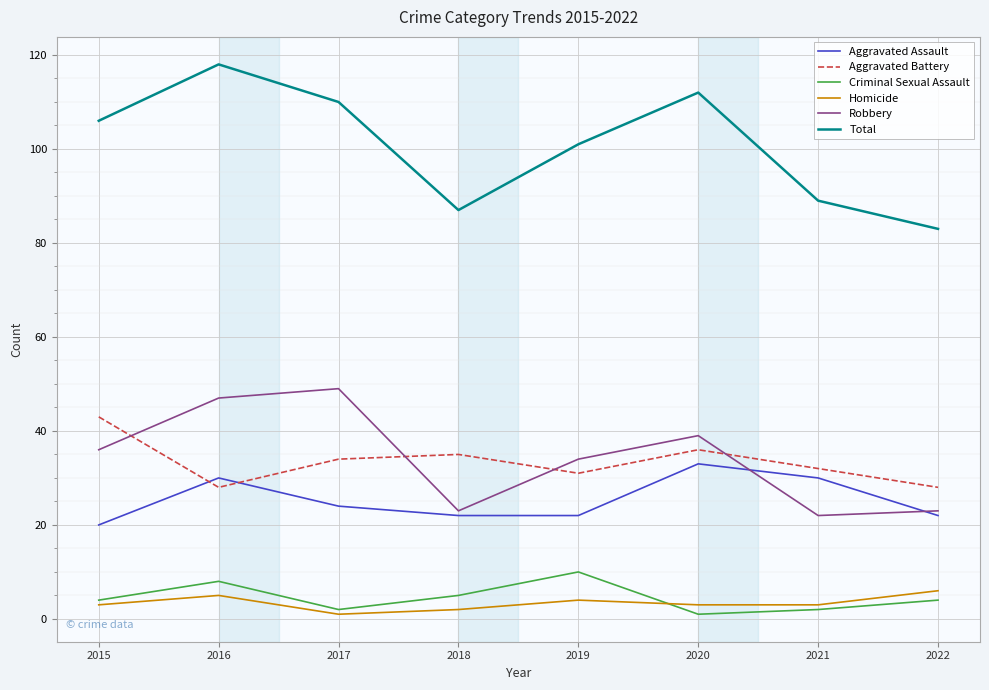

What is the smallest value displayed?

1